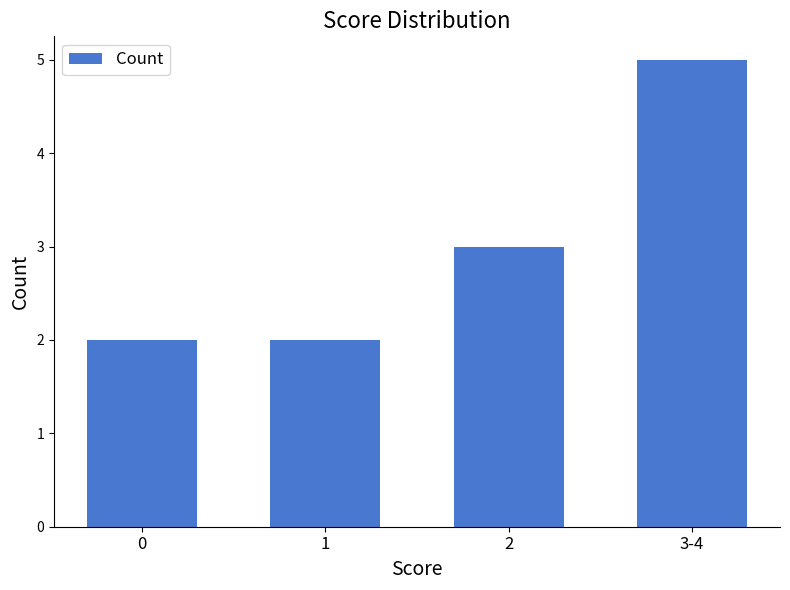

How many distinct data groups are displayed?

1